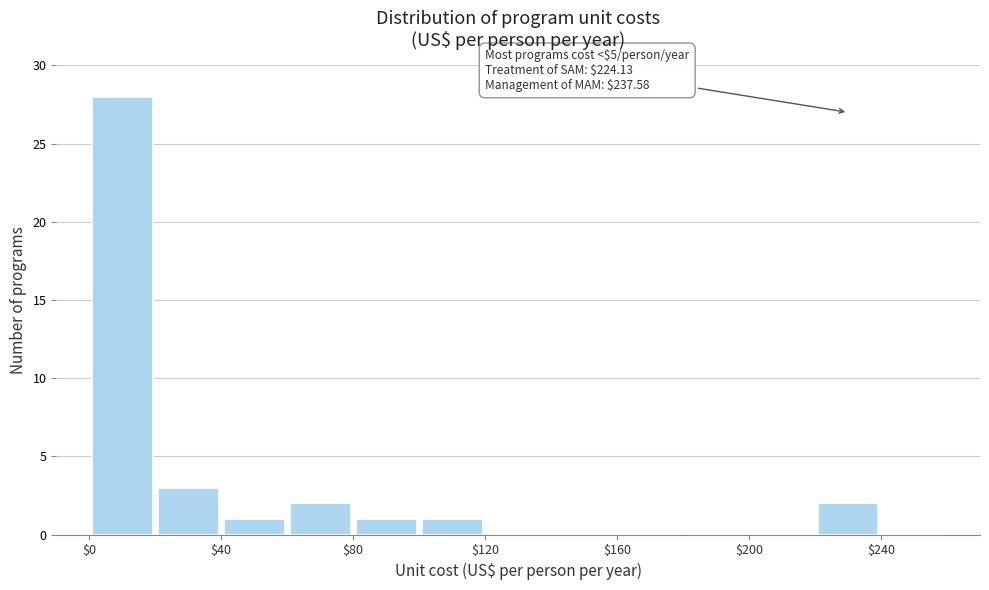

Which range on the x-axis has the tallest bar?

0 to 20